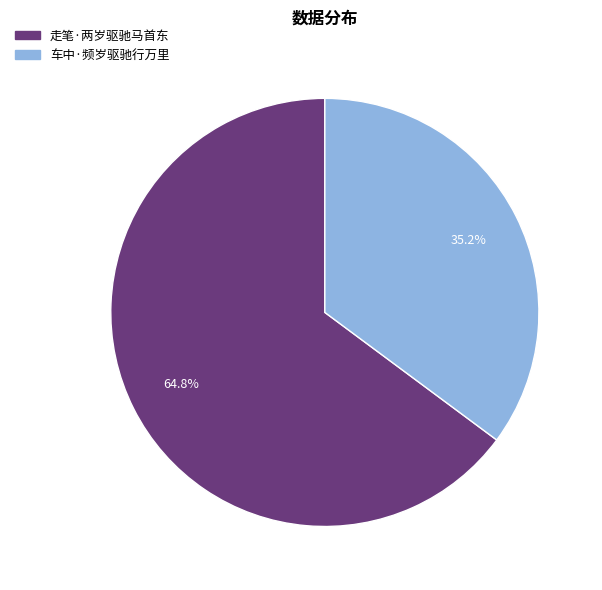

To the nearest percent, what percentage of the pie is 车中·频岁驱驰行万里?

35%